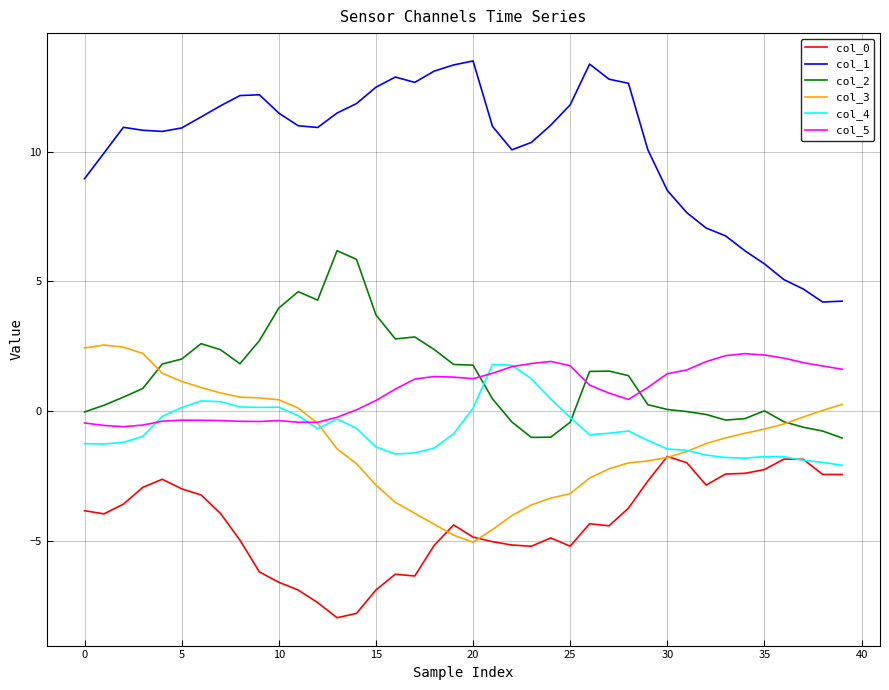

How many intersections are there between col_4 and col_2?

2